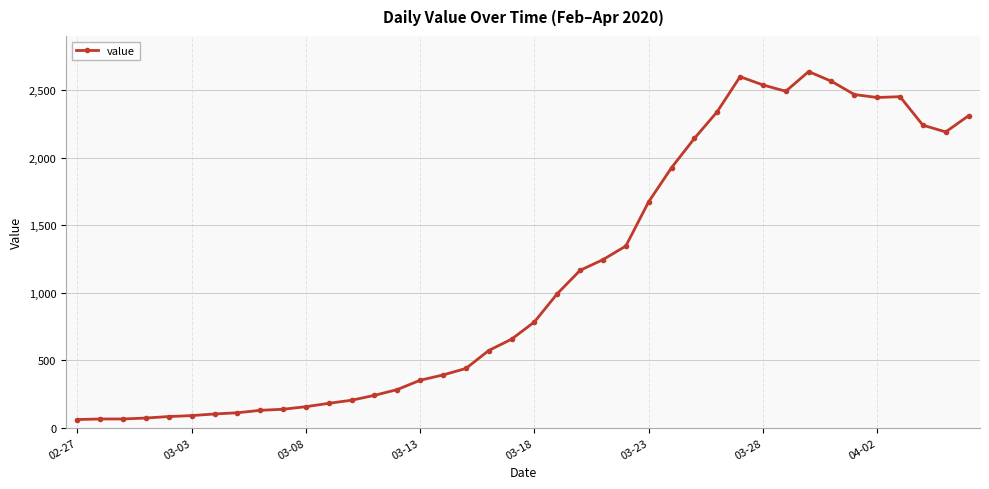

What is the value of the 16th point from the left?

352